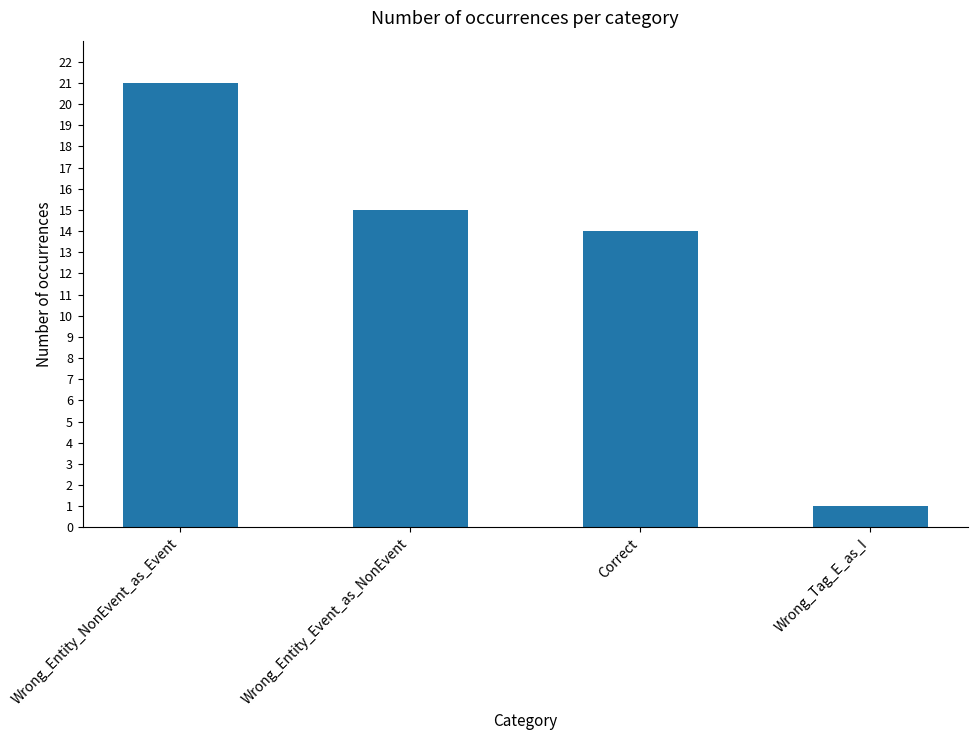

Approximately how many times larger is the value at Wrong_Tag_E_as_I compared to Wrong_Entity_Event_as_NonEvent?

0.1